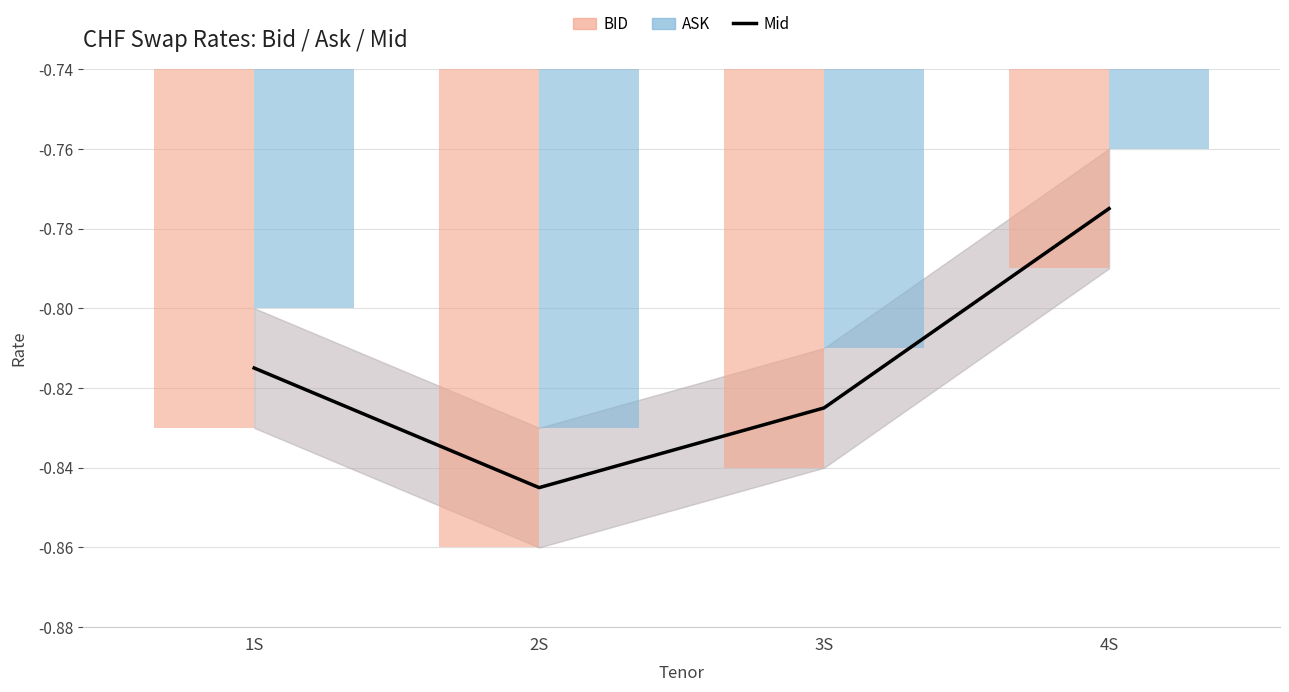

What value does the BID Bars series have at 4S?

-0.8